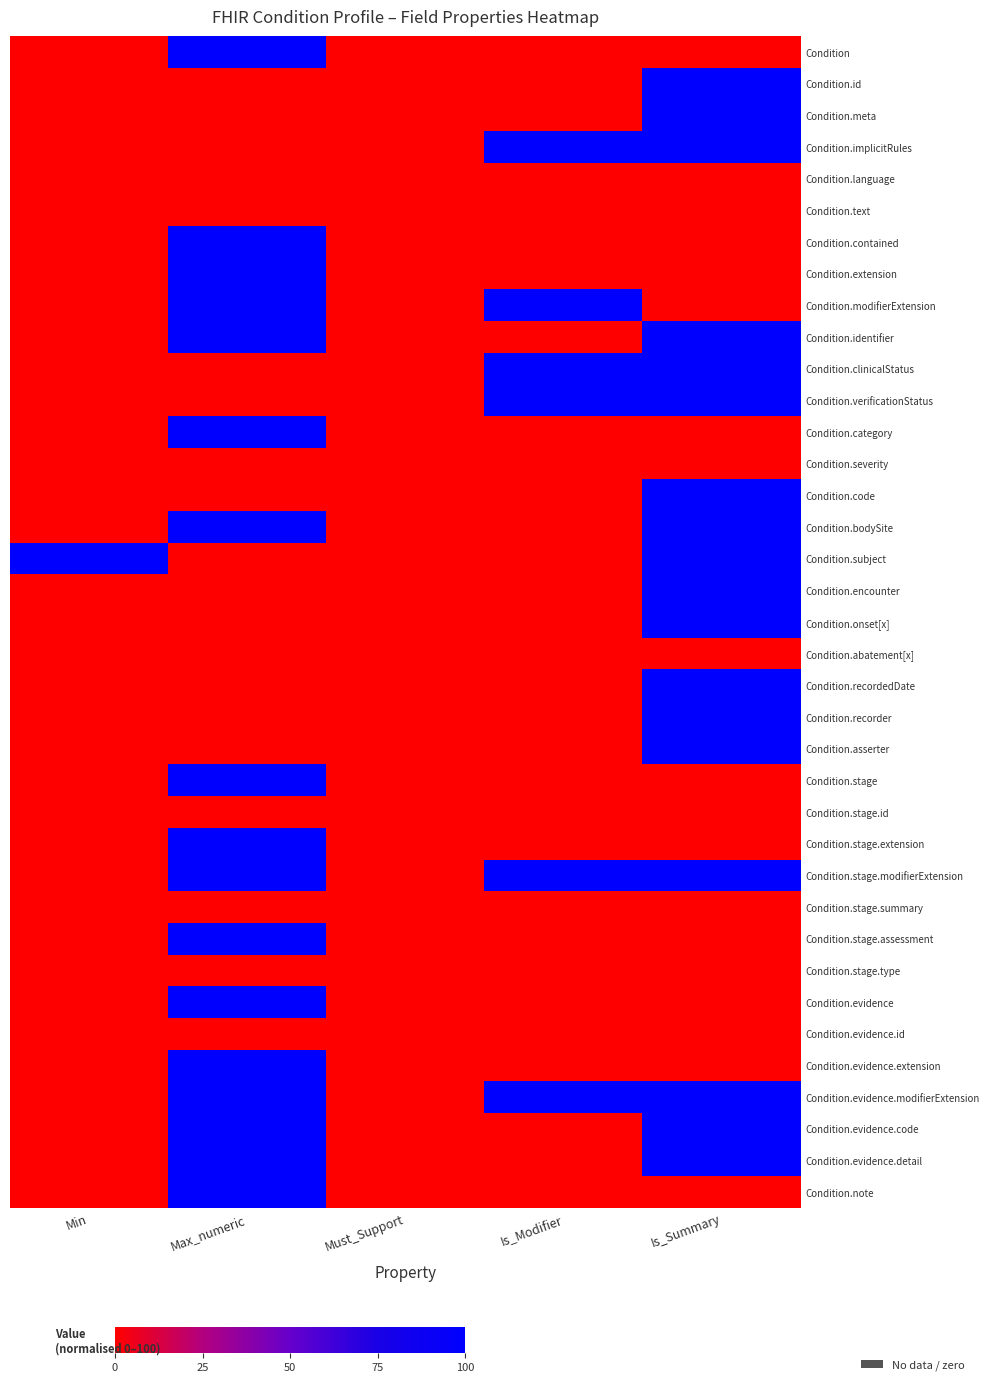

At how many categories does at least one series exceed 55?

4